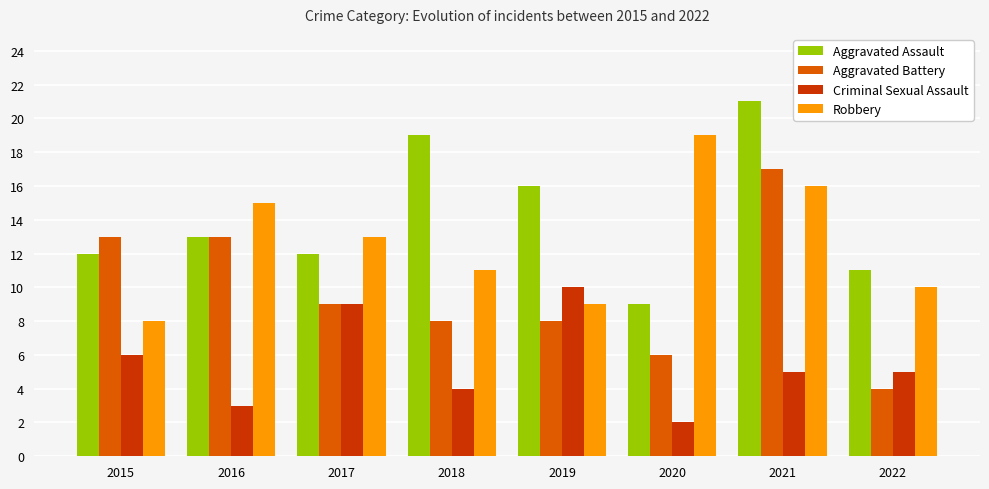

What is the difference between the Robbery values at 2020 and 2018?

8